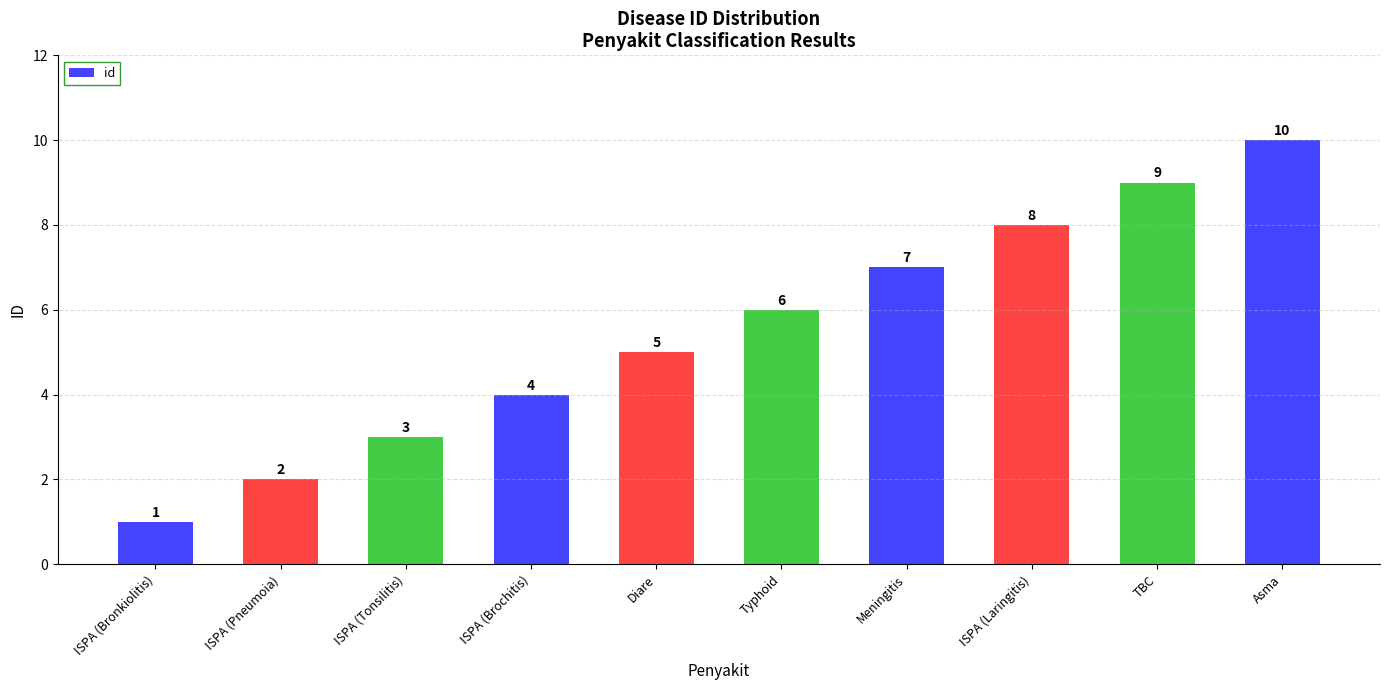

Are the bars grouped side by side (vs. stacked)?

No